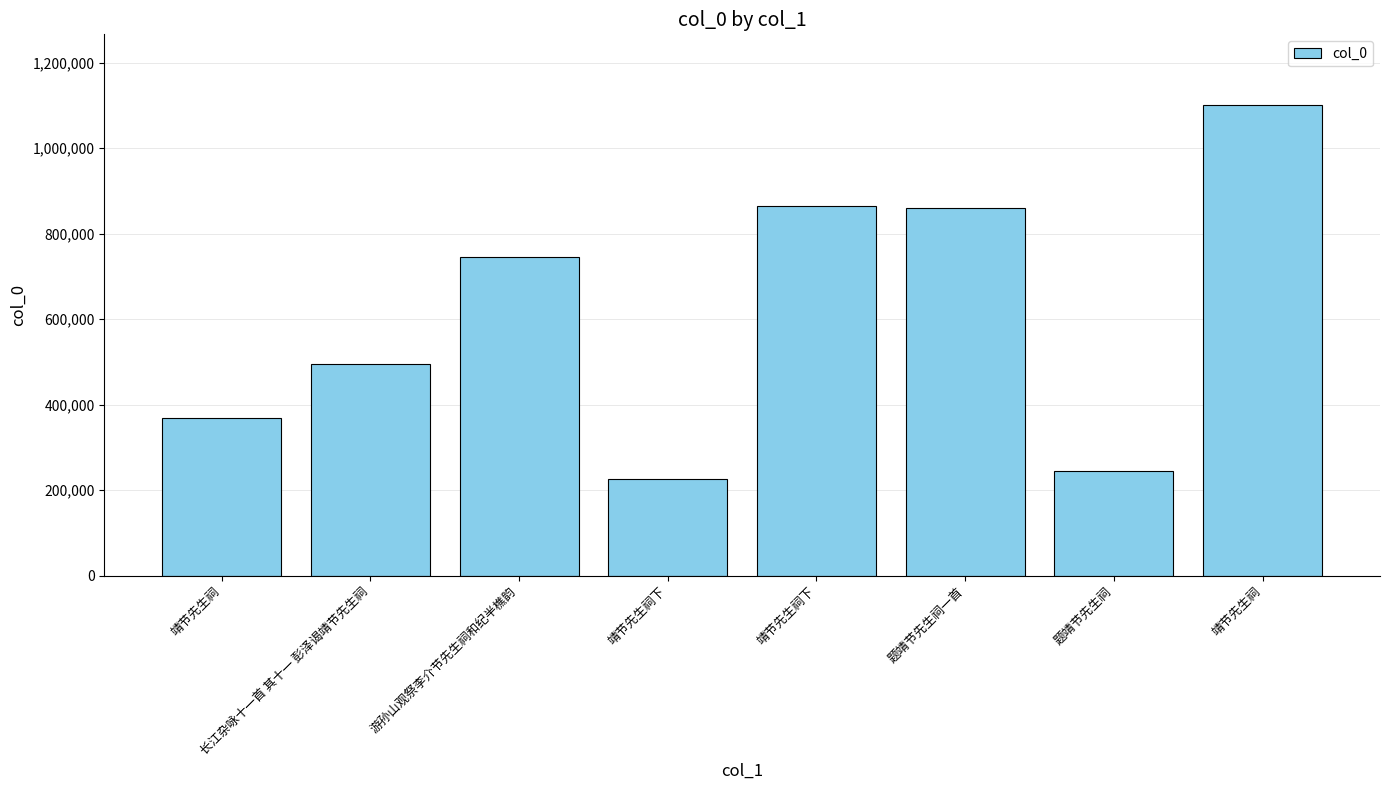

The chart shows a value of 1490727 at 靖节先生祠下. True or false?

False